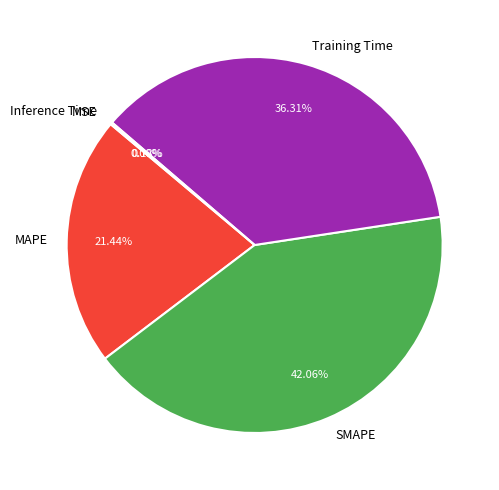

Is there any slice that represents more than half of the pie?

No